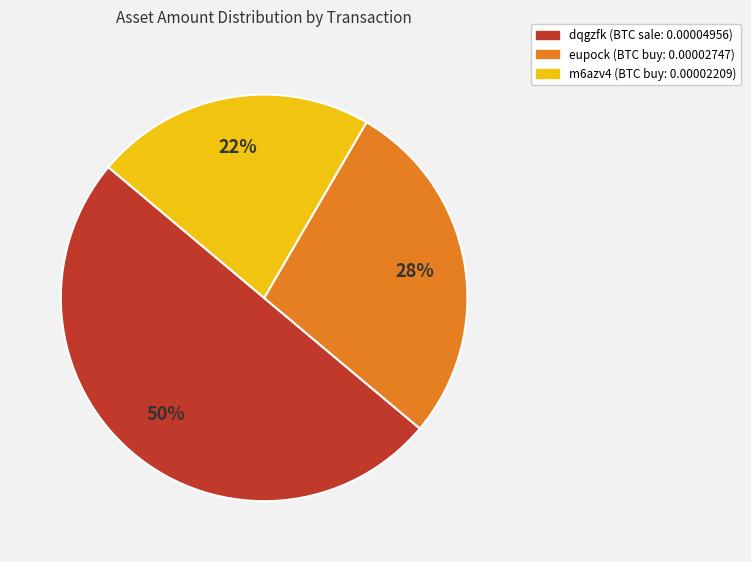

Rank the categories by value from highest to lowest.

dqgzfk, eupock, m6azv4